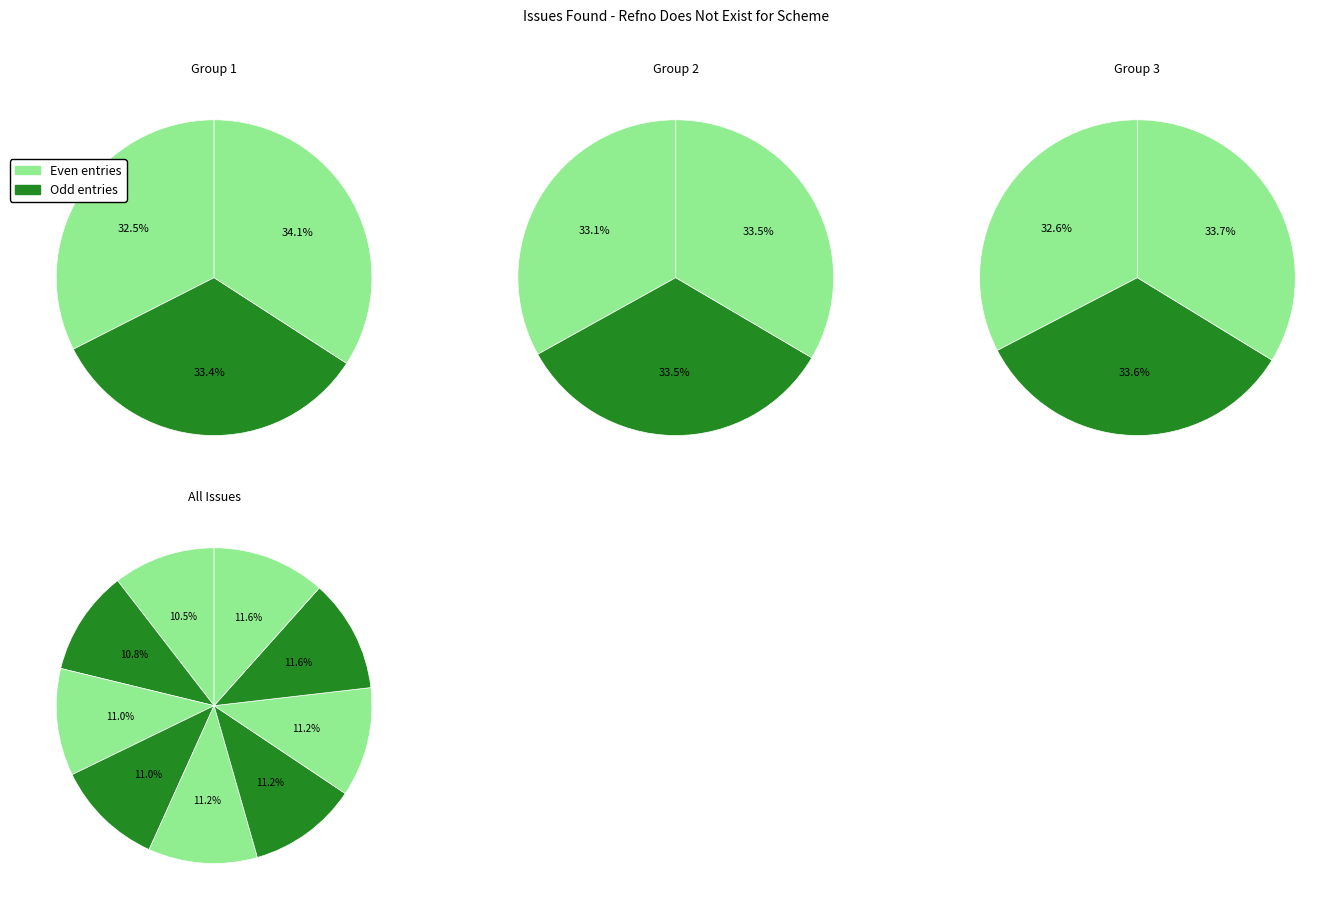

Does any single category account for the majority?

No